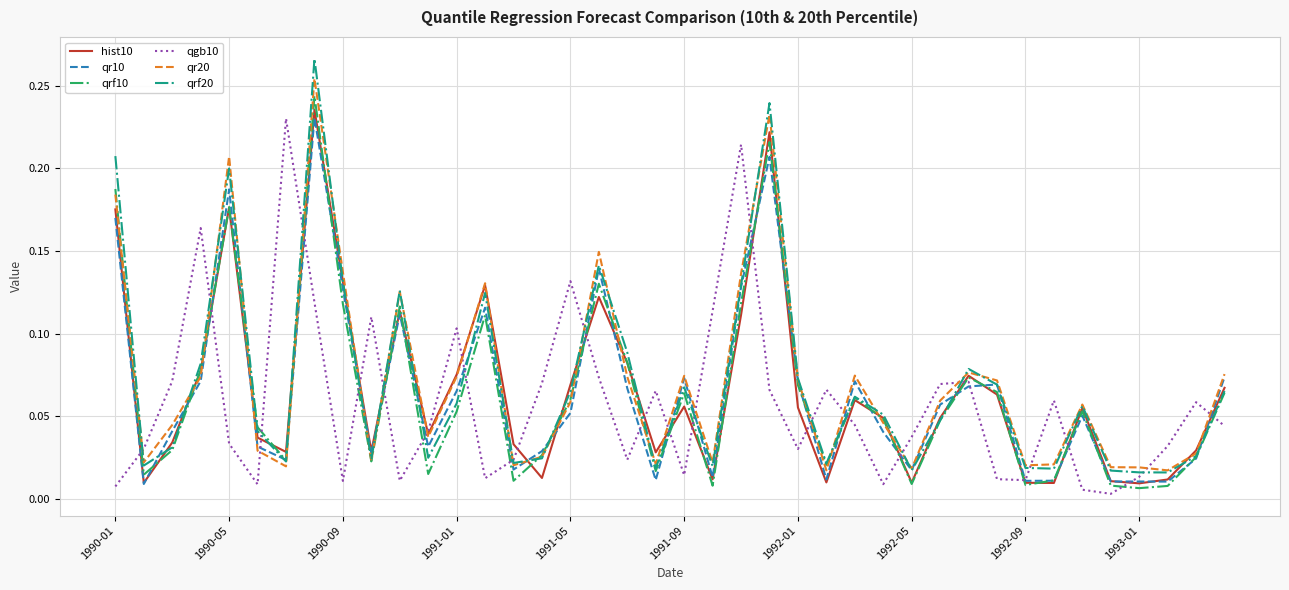

Which series has the widest spread of values?

qrf20